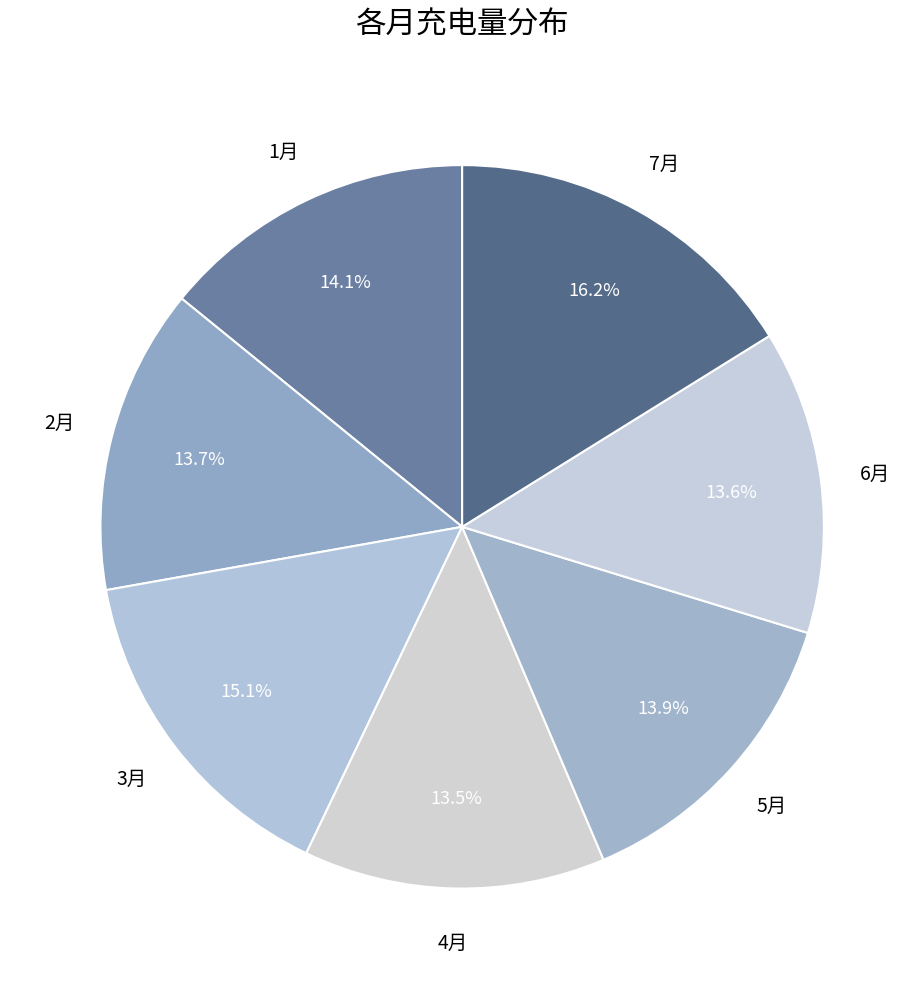

What is the ratio of the value at 4月 to the value at 1月?

1.0